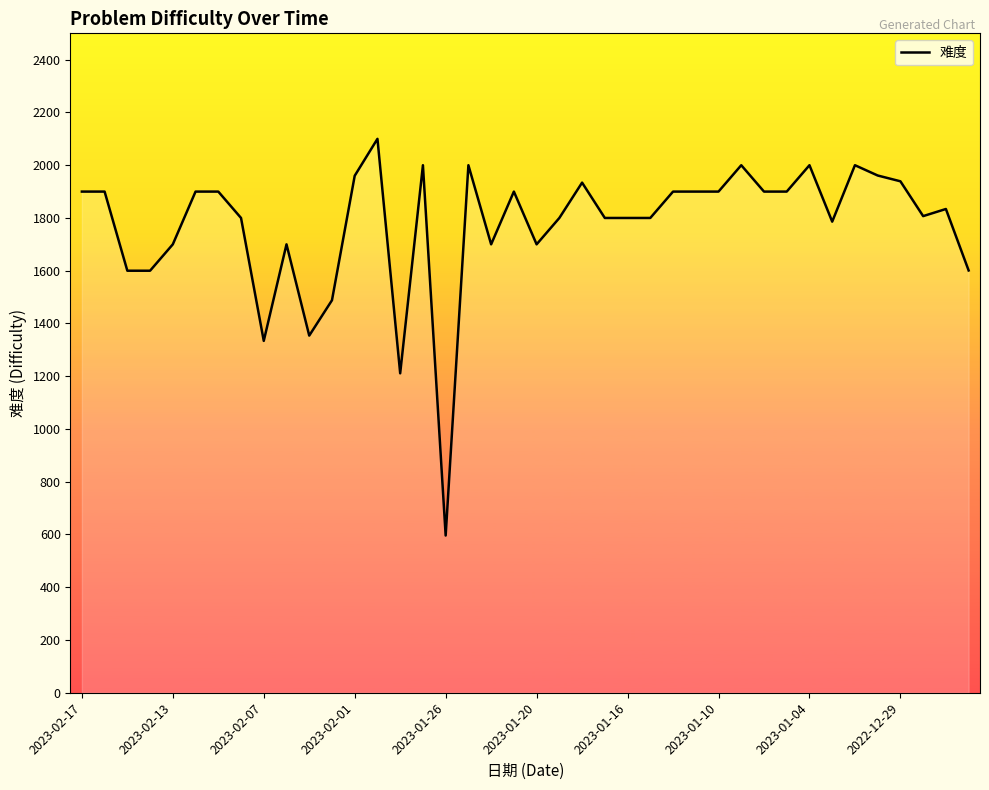

What is the sum of all values?

70905